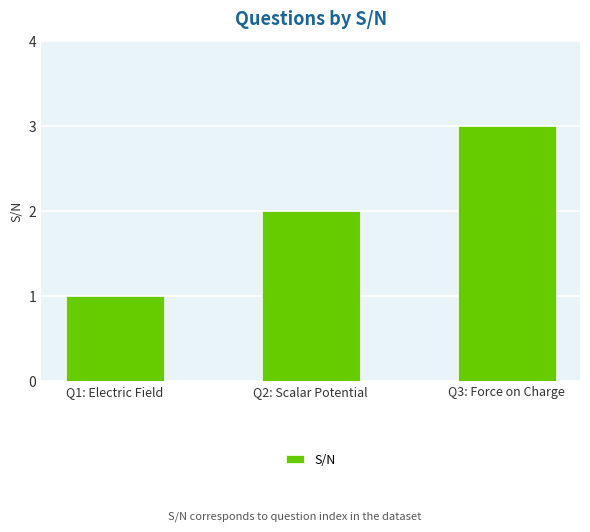

How many values are between 1 and 3?

3